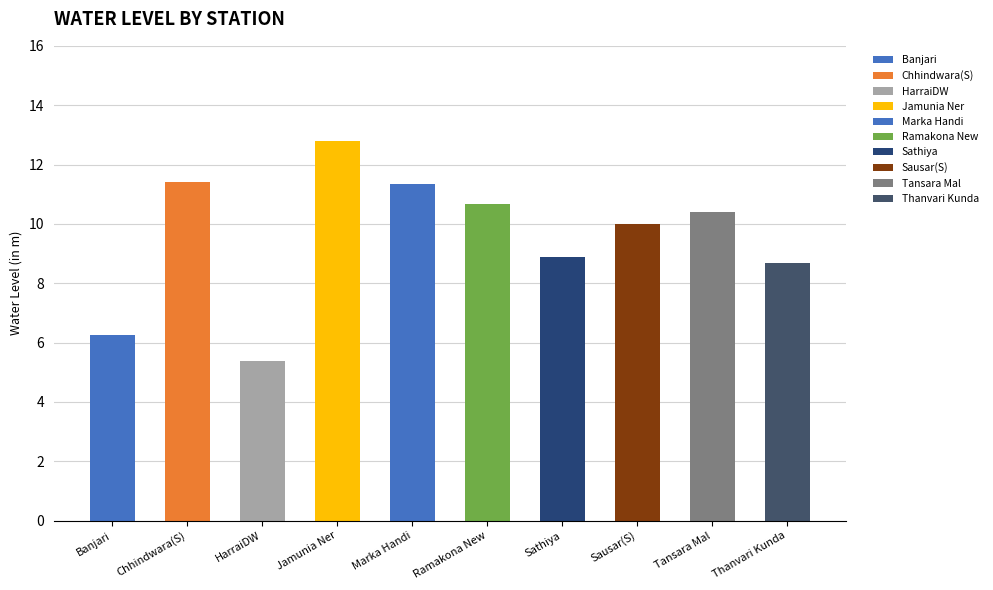

Rank the categories by value from highest to lowest.

Jamunia Ner, Chhindwara(S), Marka Handi, Ramakona New, Tansara Mal, Sausar(S), Sathiya, Thanvari Kunda, Banjari, HarraiDW